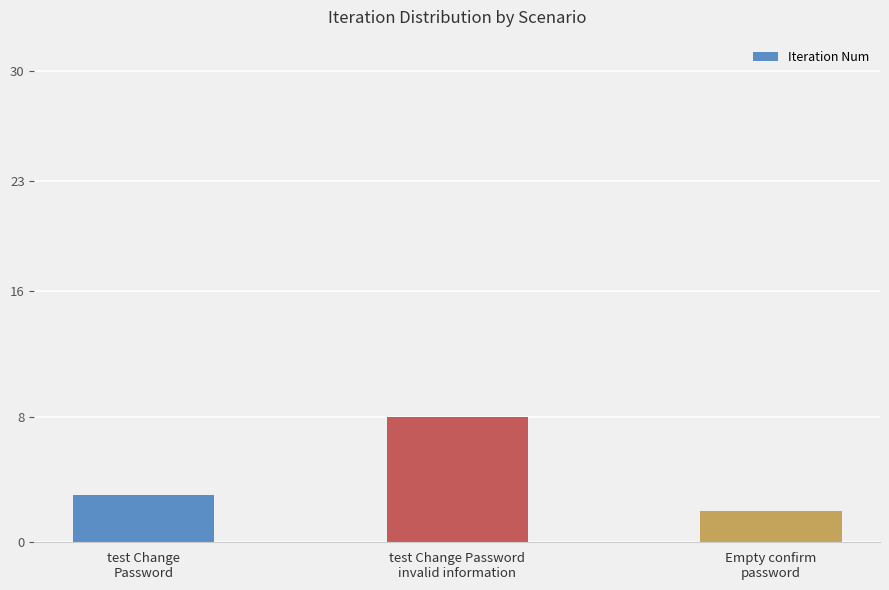

Reading left to right, list all the values displayed in this chart.

test Change
Password=3	test Change Password
invalid information=8	Empty confirm
password=2